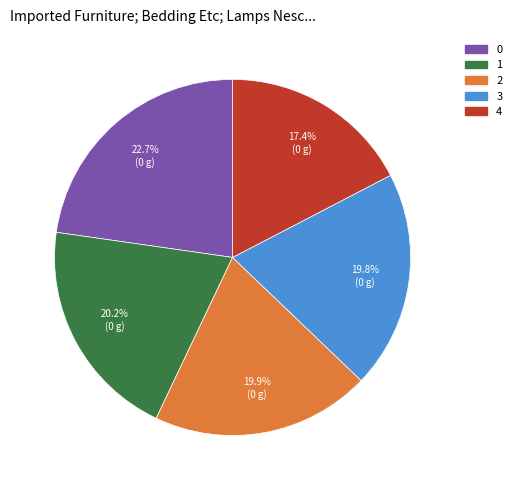

What is the ratio of the value at 4 to the value at 3?

0.9